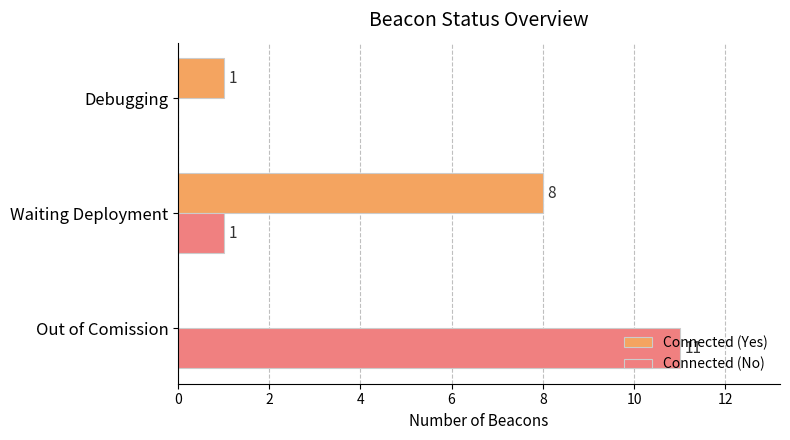

Which series has the widest spread of values?

Connected (No)